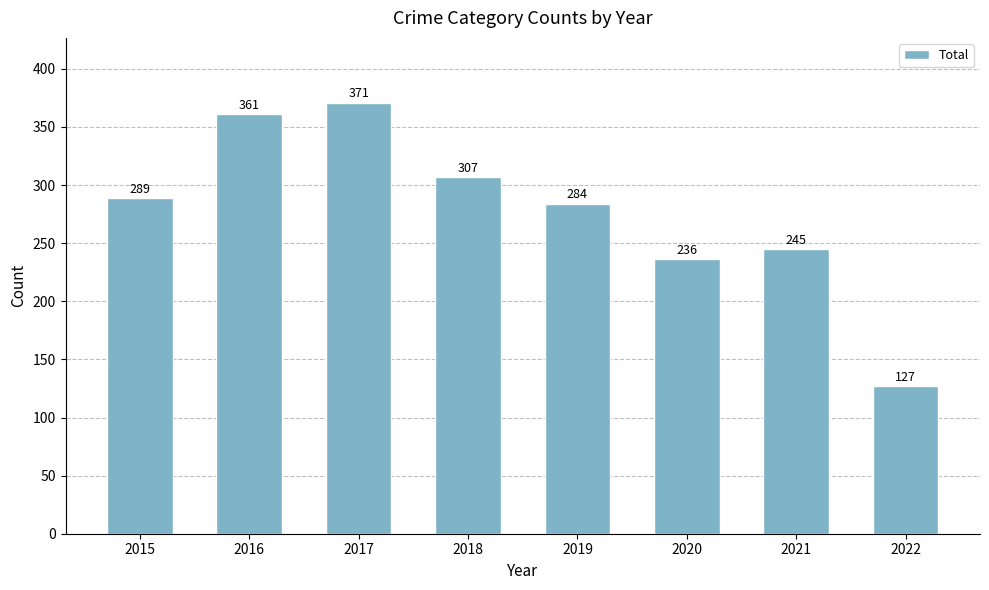

List the labels in order of value, smallest first.

2022, 2020, 2021, 2019, 2015, 2018, 2016, 2017